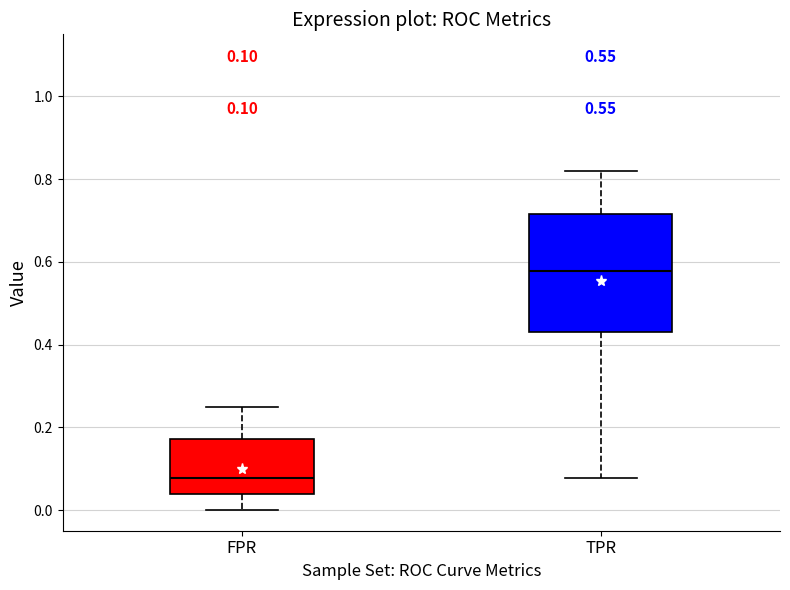

Which box is the tallest, from its lower edge to its upper edge?

TPR